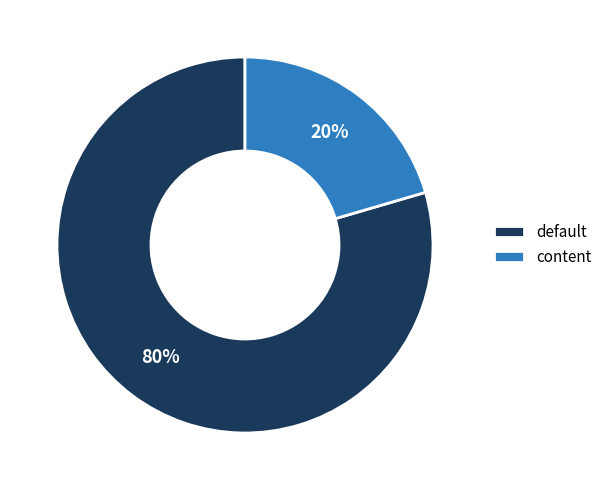

To the nearest percent, what percentage of the pie is content?

20%